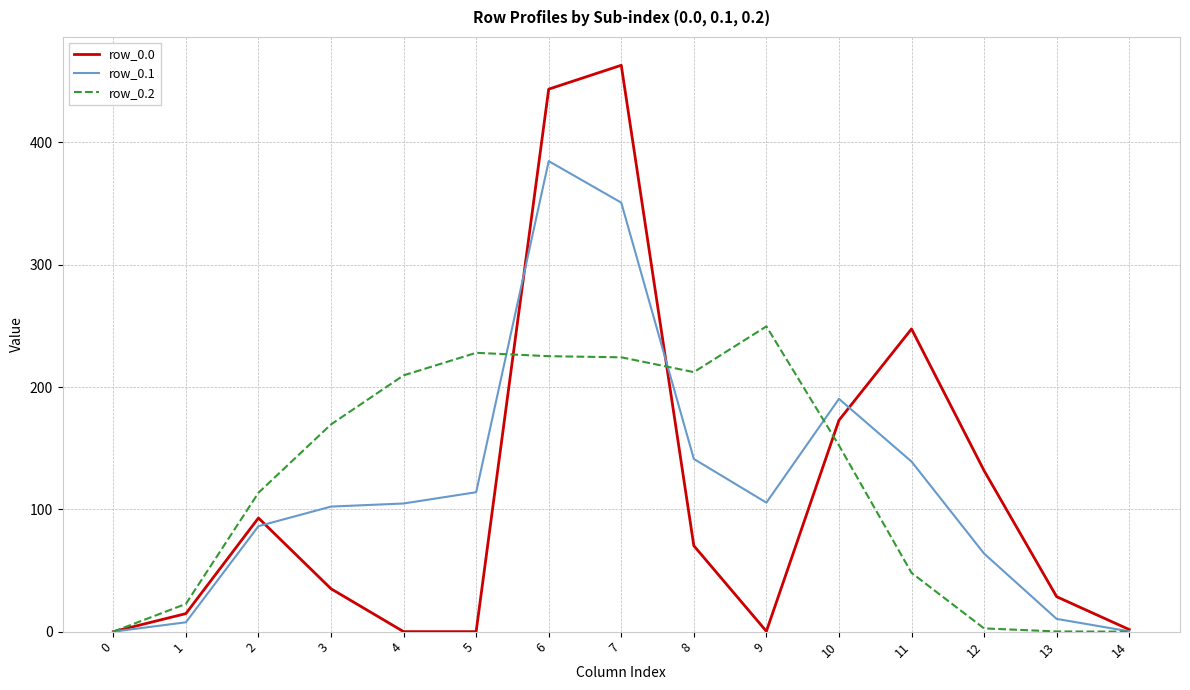

At how many categories does at least one series exceed 91?

11